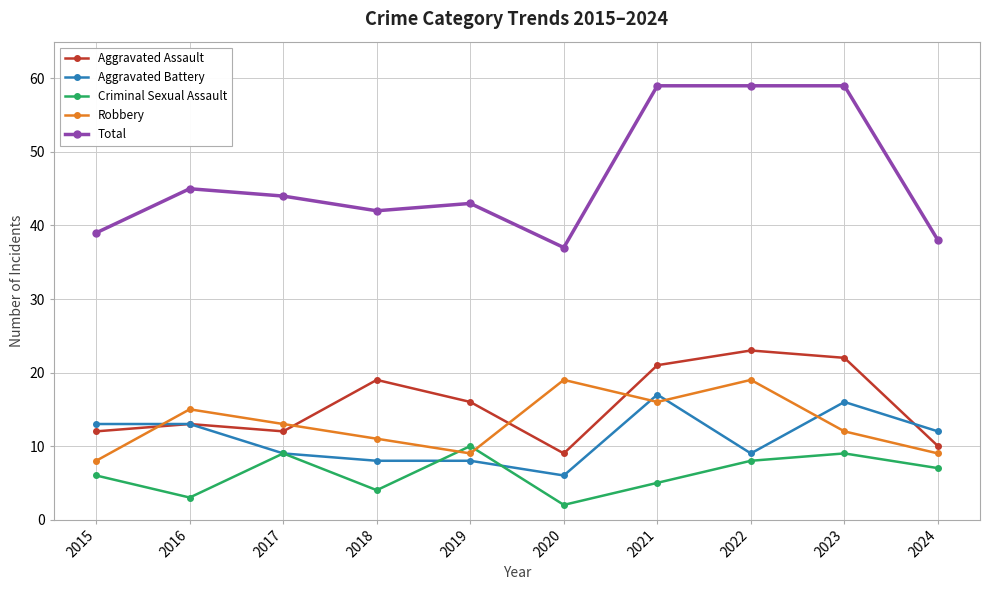

Which series has the largest range (max minus min)?

Total